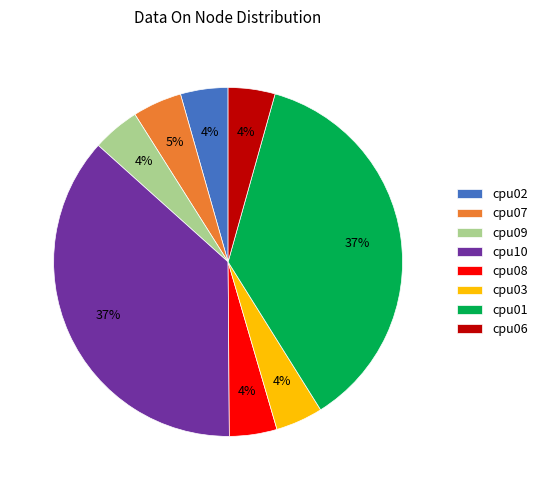

Is the sum of cpu02 and cpu08 greater than half?

No